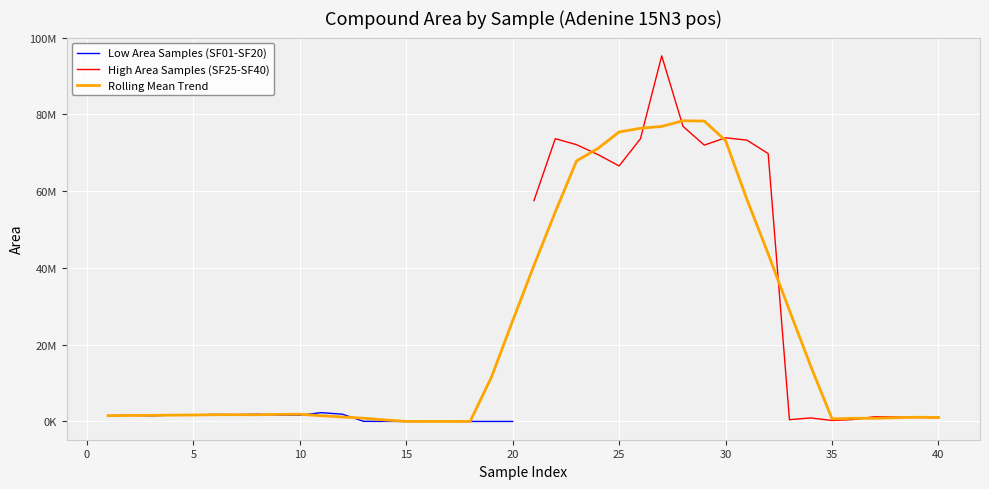

What is the difference between the values at SF05 and SF03?

240115